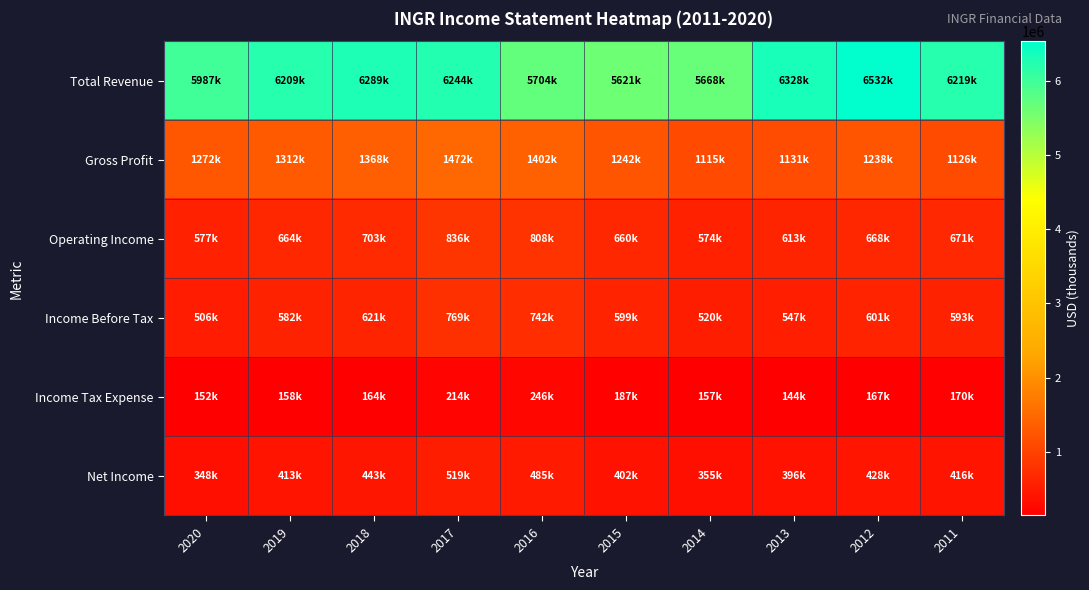

What is the total value across all series at 2019?

9338000